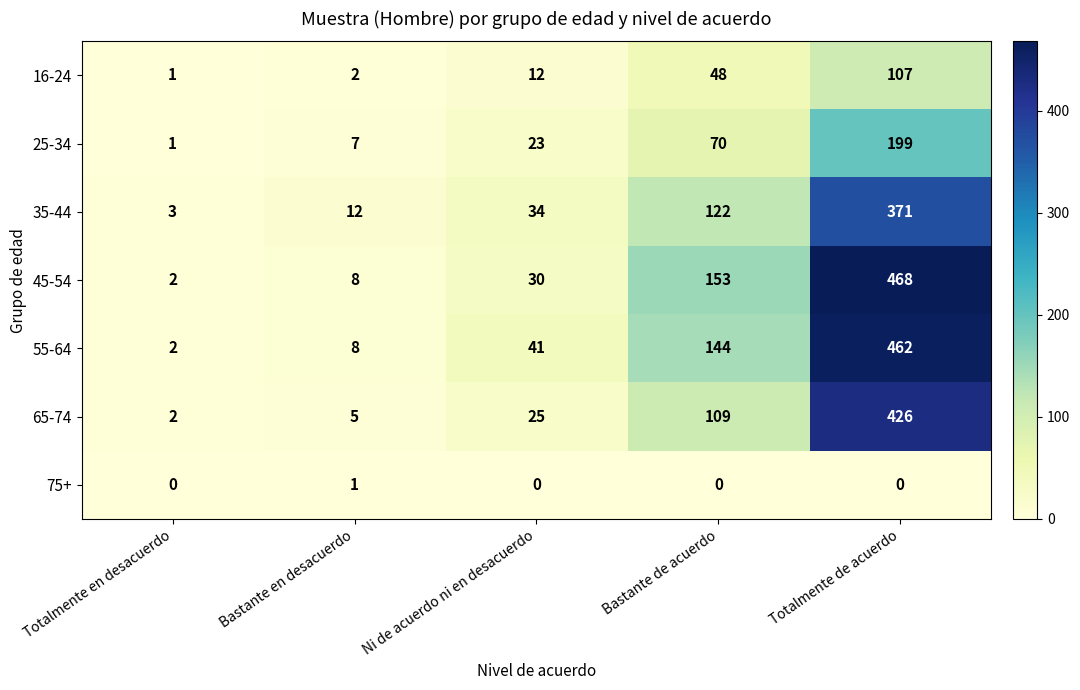

What is the difference between the highest and lowest values at Ni de acuerdo ni en desacuerdo?

41